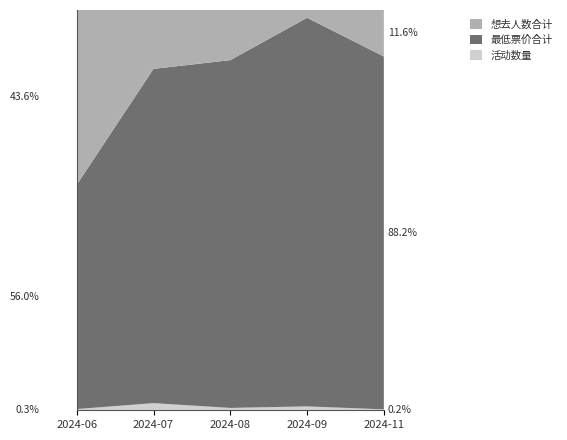

What are all the series names shown in the legend?

想去人数合计, 最低票价合计, 活动数量